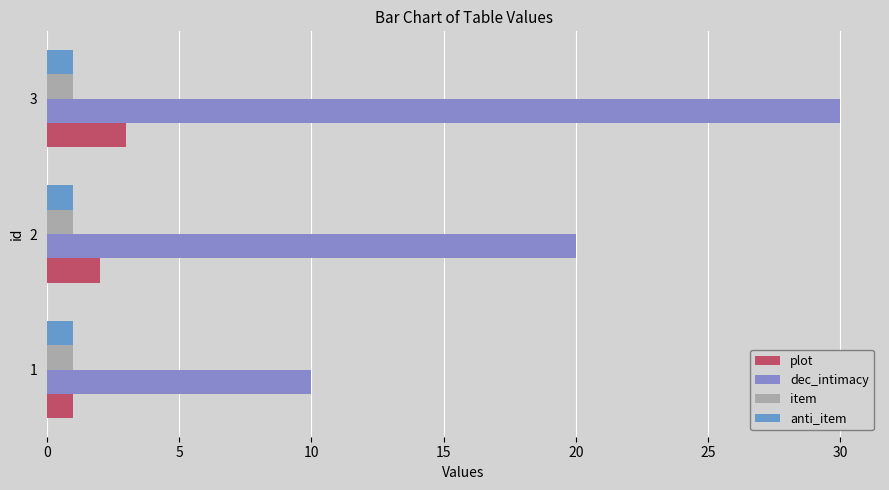

What is the sum of all plot values?

6